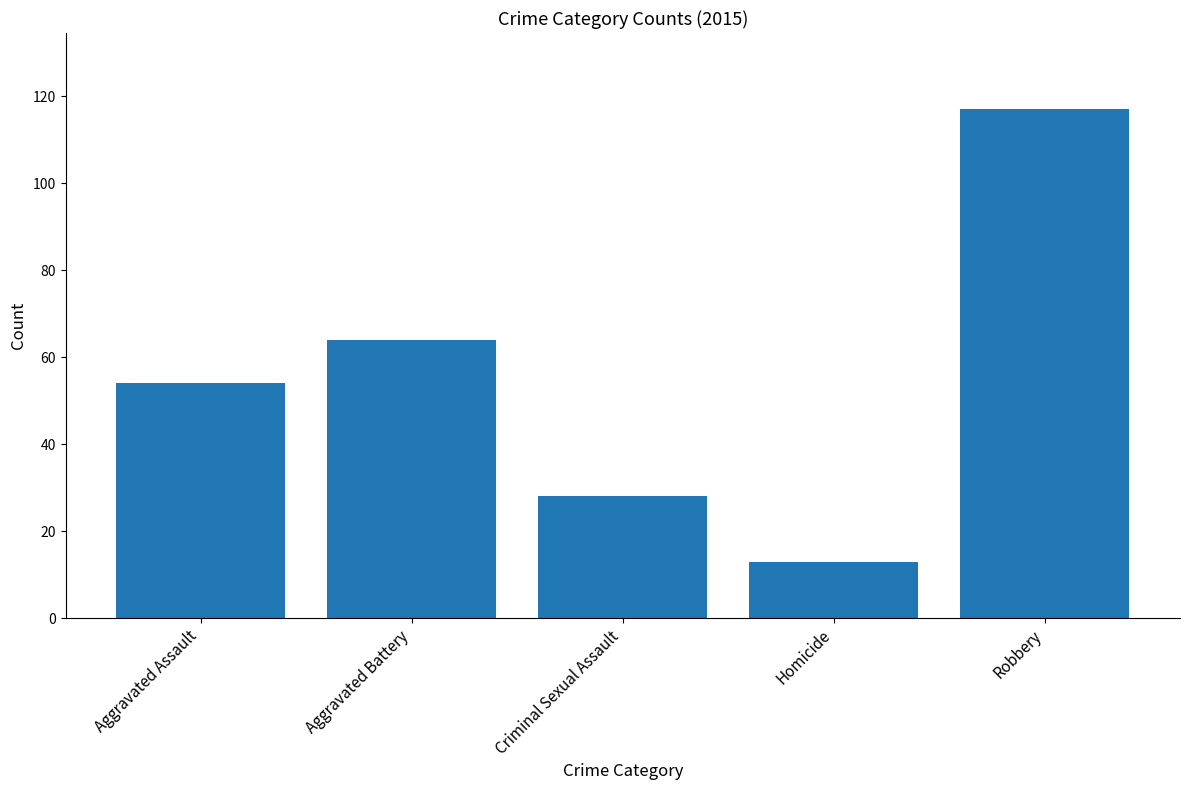

What value does the data have at Robbery, to the nearest 5?

115